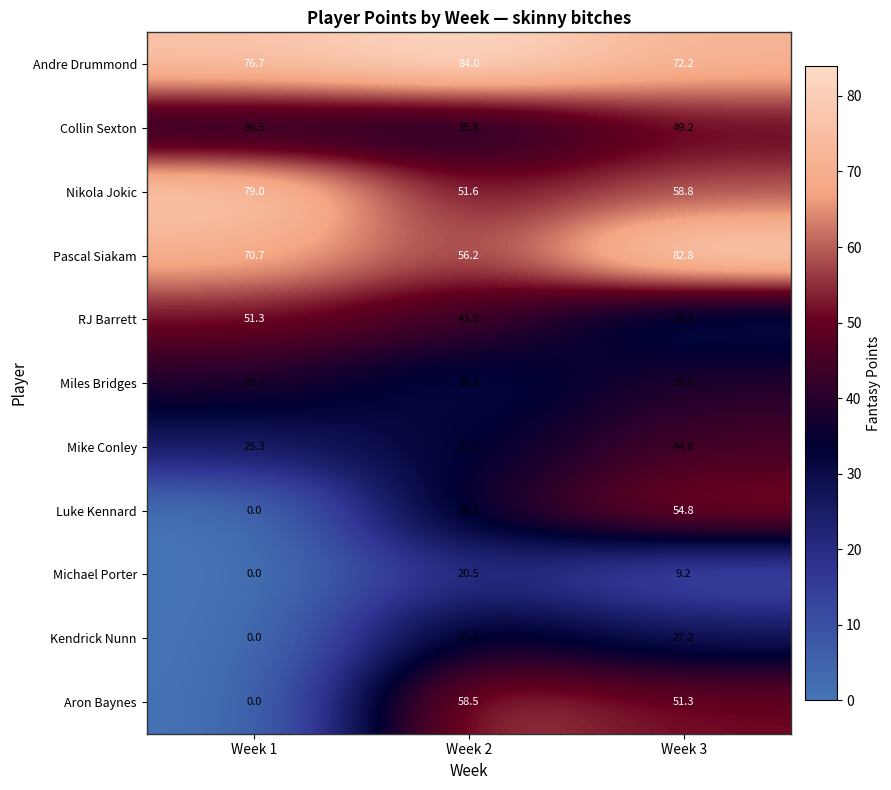

What is the difference between the second highest and minimum values in the Mike Conley series?

7.8